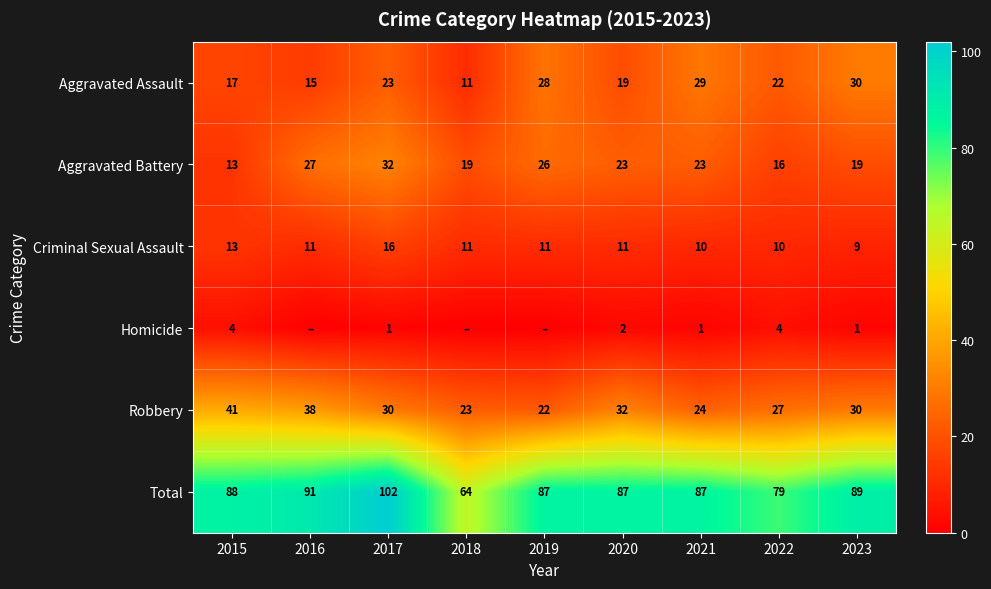

How many distinct data groups are displayed?

6